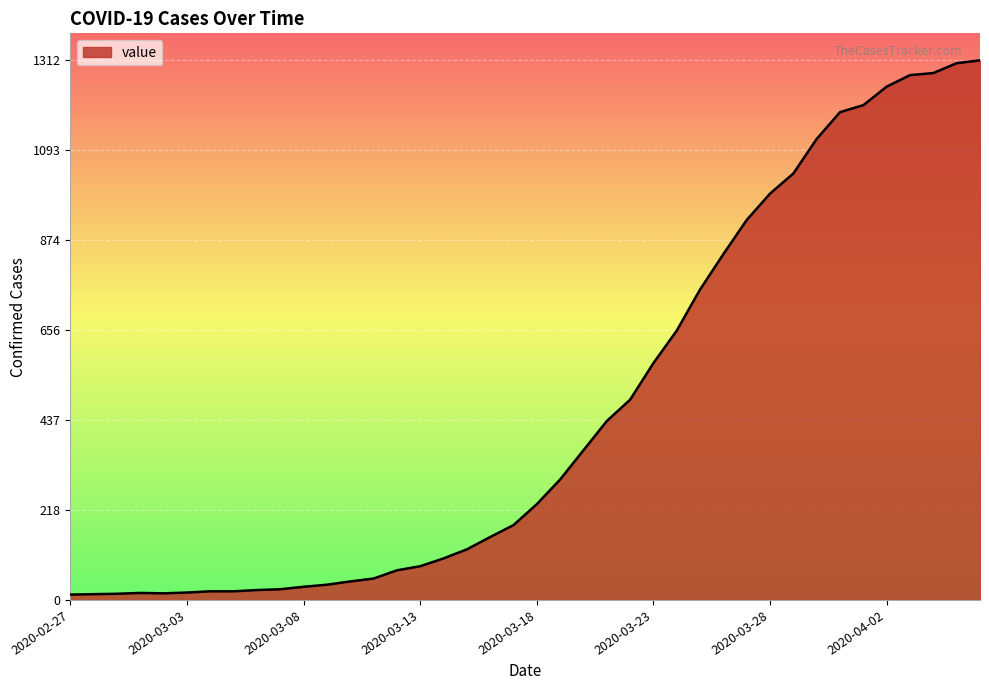

What is the greatest value displayed?

1312